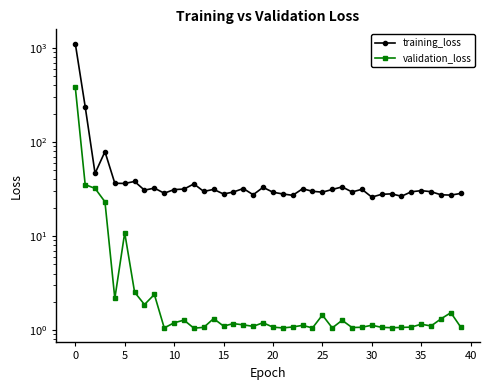

What is the lowest value of the validation_loss series?

1.0